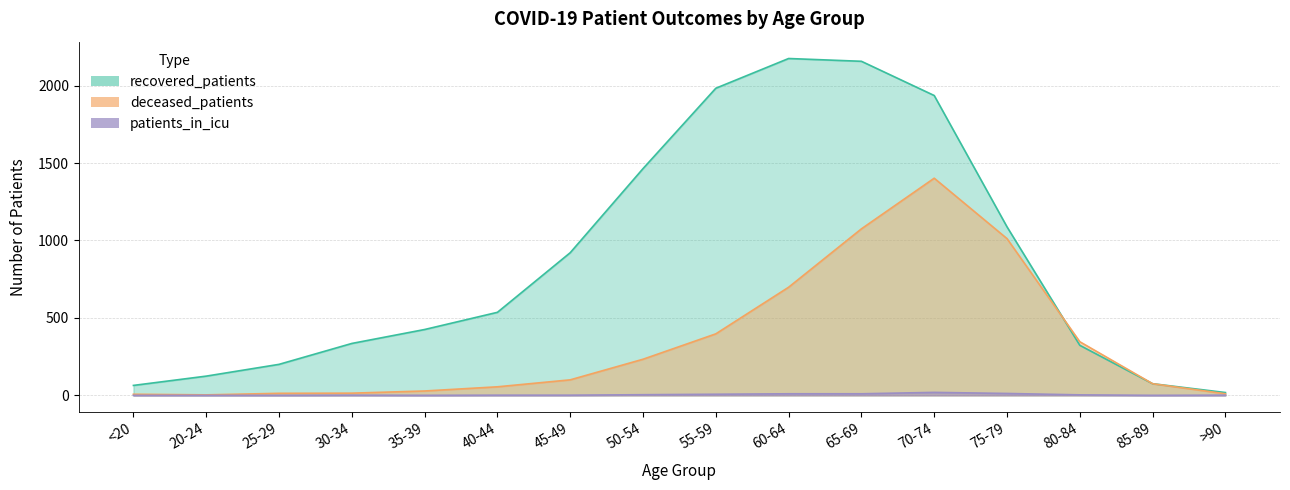

What is the value of the recovered_patients point at the 9th from the left?

1983